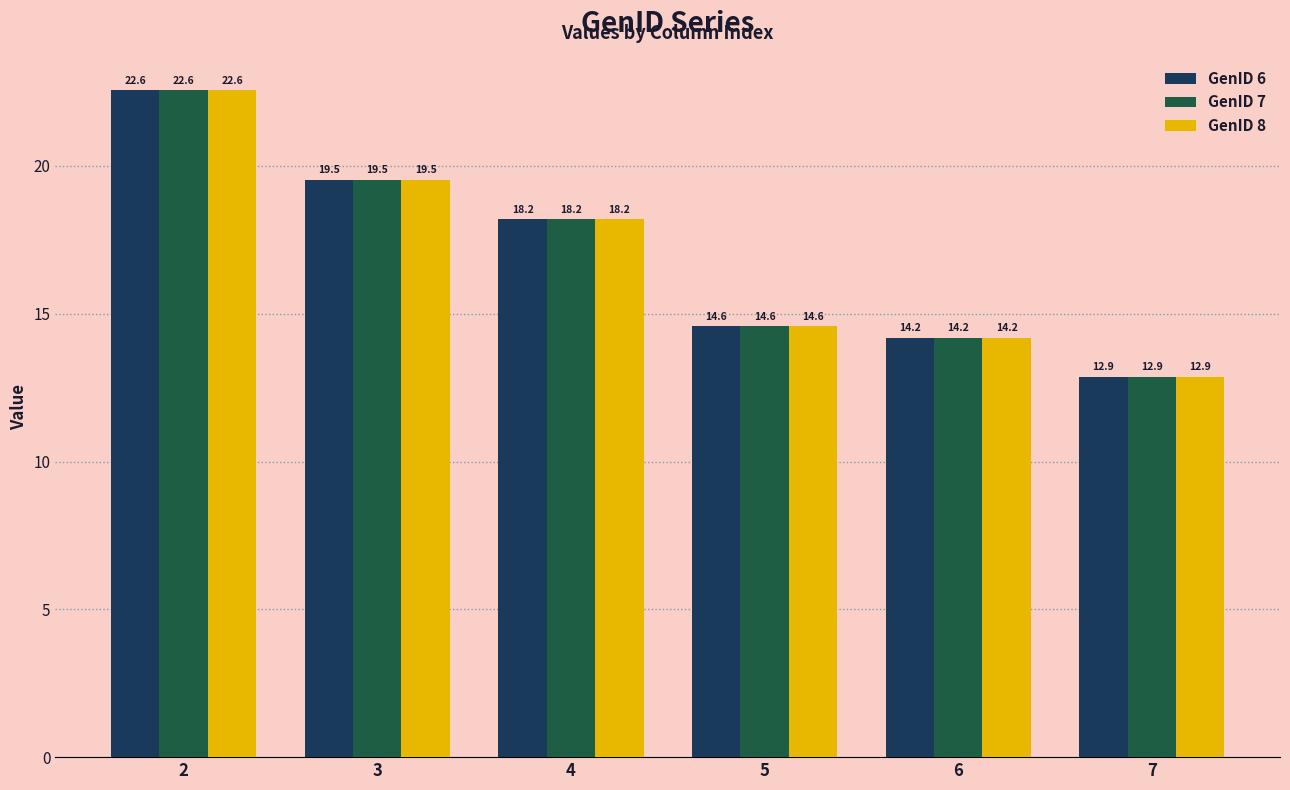

Where is GenID 7 nearest to the value 17?

4